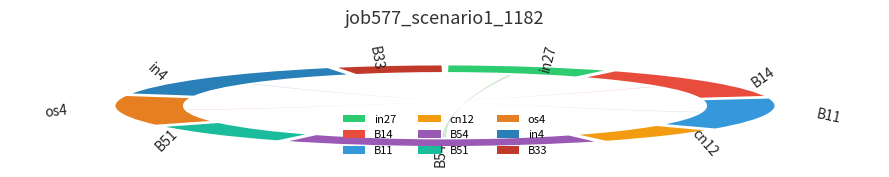

Count the number of slices in the pie.

9